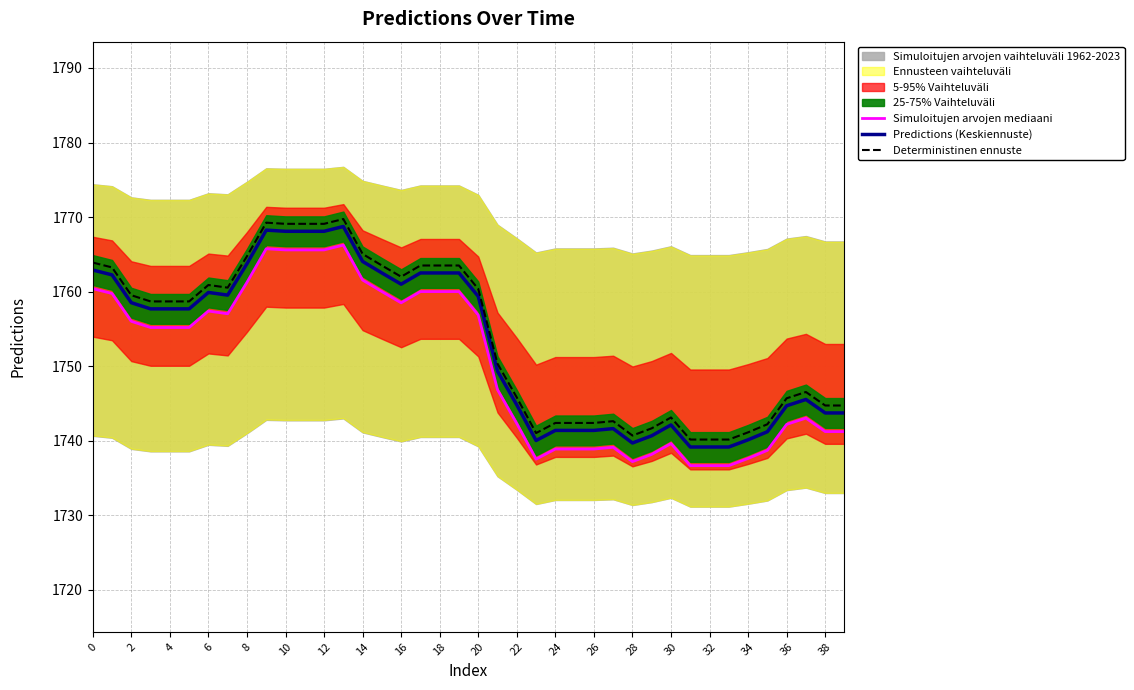

True or false: Simuloitujen arvojen mediaani and Deterministinen ennuste cross at least once.

False